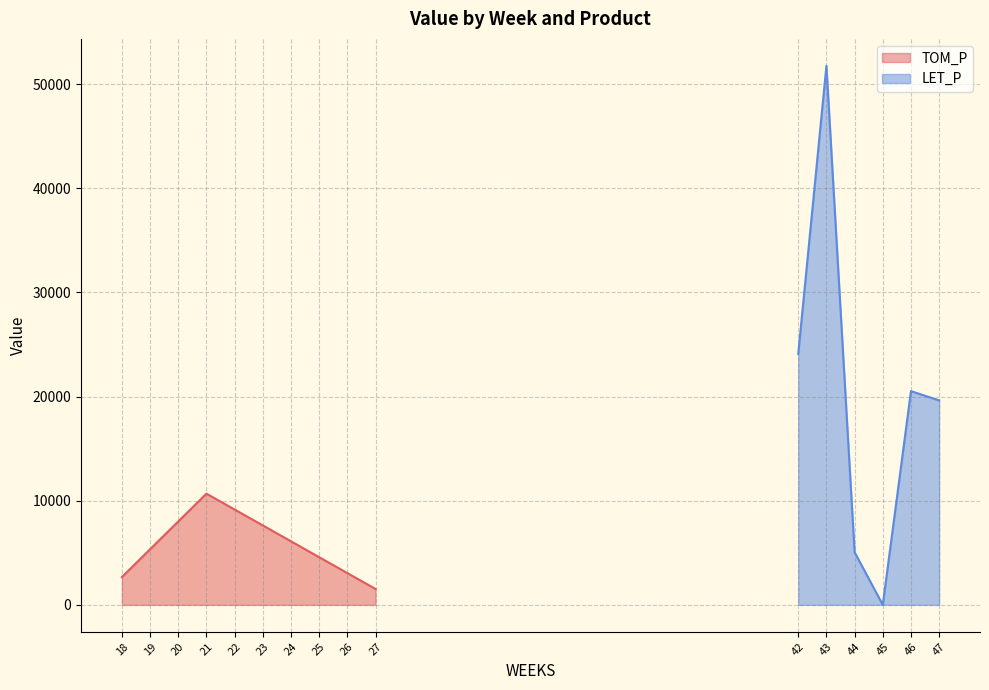

What is the lowest value of the TOM_P series?

1526.0